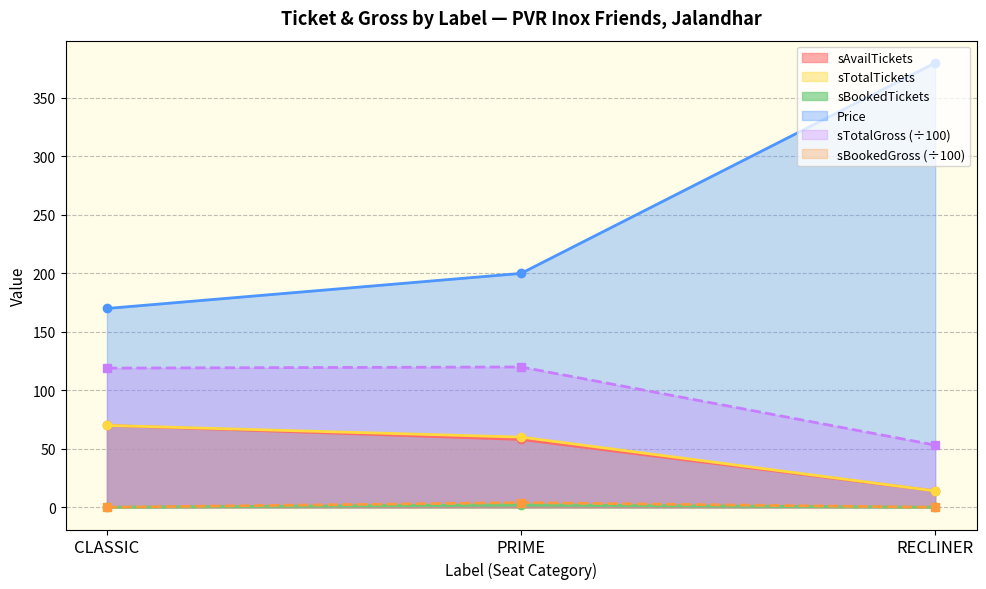

Reading right to left, what are all the values shown in this chart?

sAvailTickets: 14.0	58.0	70.0
sTotalTickets: 14.0	60.0	70.0
sBookedTickets: 0.0	2.0	0.0
Price: 380.0	200.0	170.0
sTotalGross: 53.2	120.0	119.0
sBookedGross: 0.0	4.0	0.0